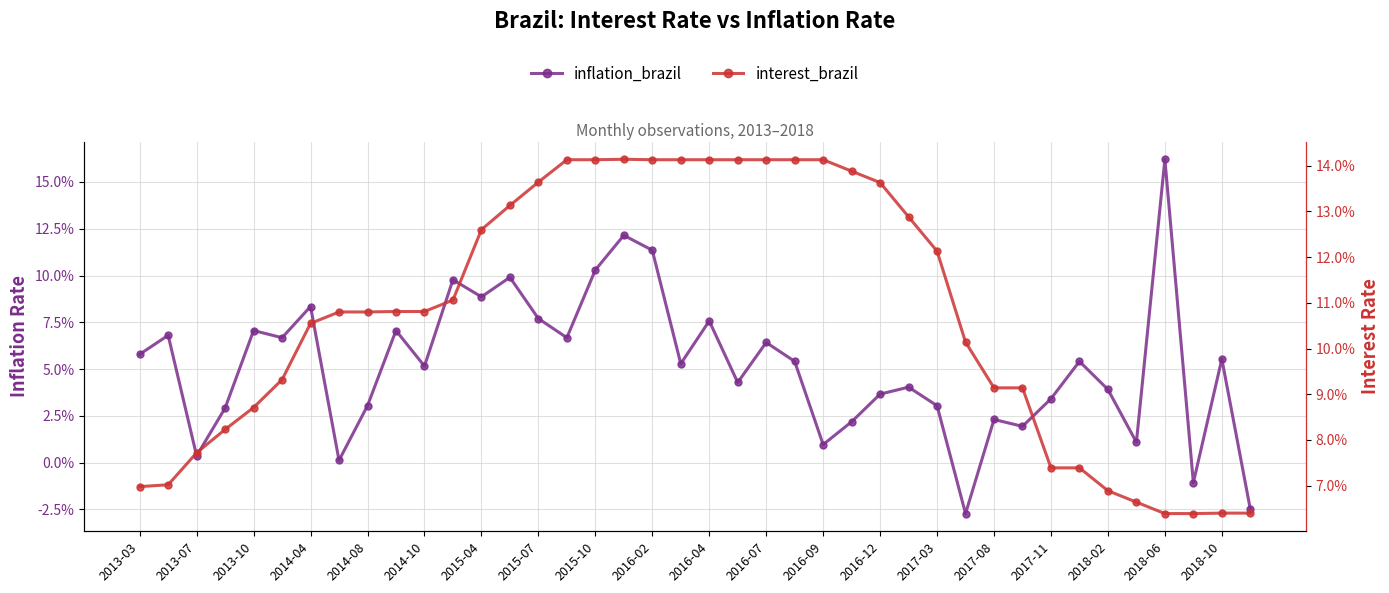

True or false: interest_brazil has more than 2 interior local peaks.

False